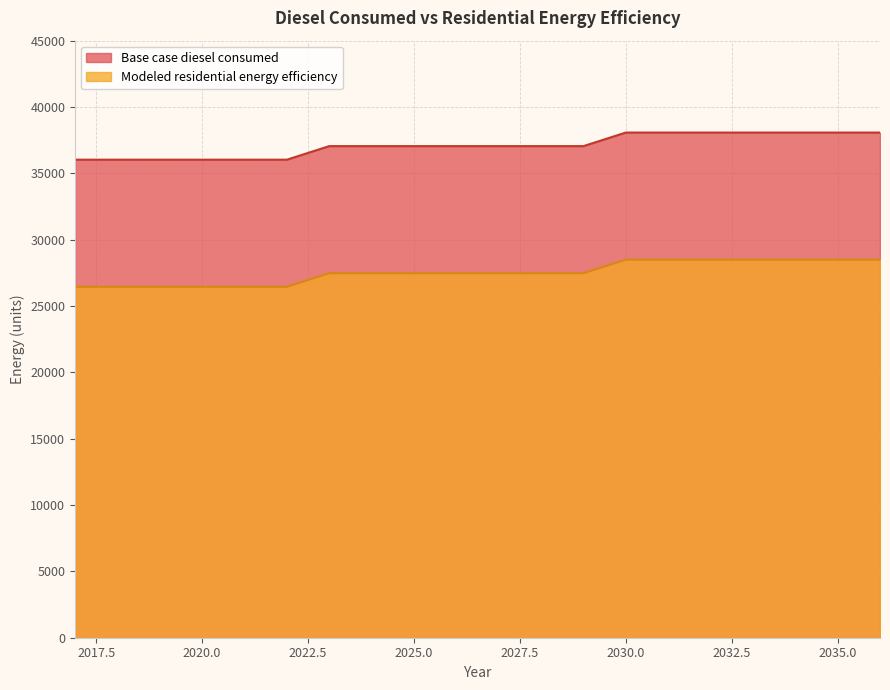

Reading left to right, list all the values displayed in this chart.

Base case diesel consumed: 36029.2	36029.2	36029.2	36029.2	36029.2	36029.2	37051.8	37051.8	37051.8	37051.8	37051.8	37051.8	37051.8	38074.3	38074.3	38074.3	38074.3	38074.3	38074.3	38074.3
Modeled residential energy efficiency: 26448.4	26448.4	26448.4	26448.4	26448.4	26448.4	27471.0	27471.0	27471.0	27471.0	27471.0	27471.0	27471.0	28493.5	28493.5	28493.5	28493.5	28493.5	28493.5	28493.5